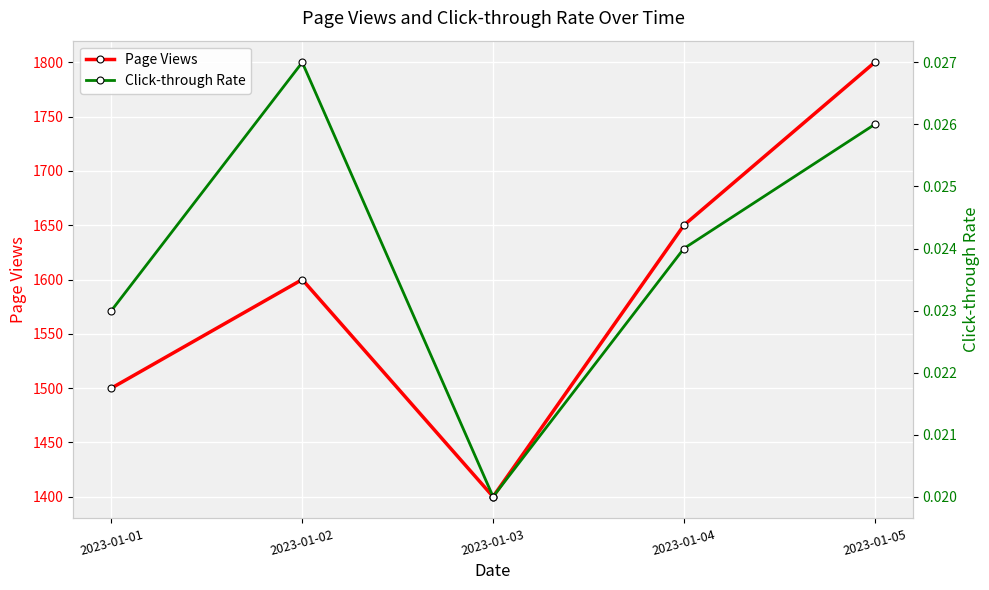

Which label corresponds to the smallest value in the chart?

2023-01-03